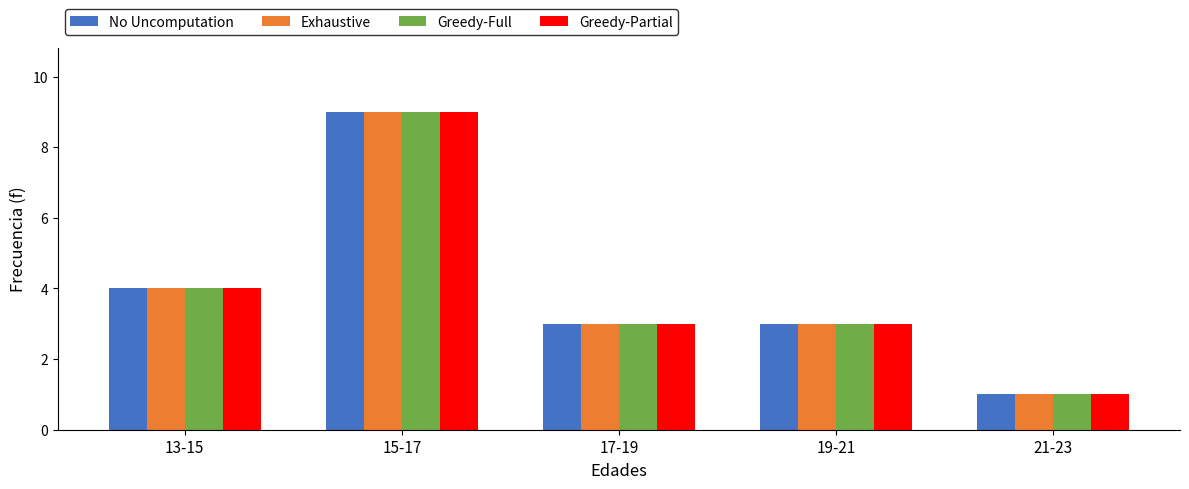

What is the label of the 4th bar from the right?

15-17